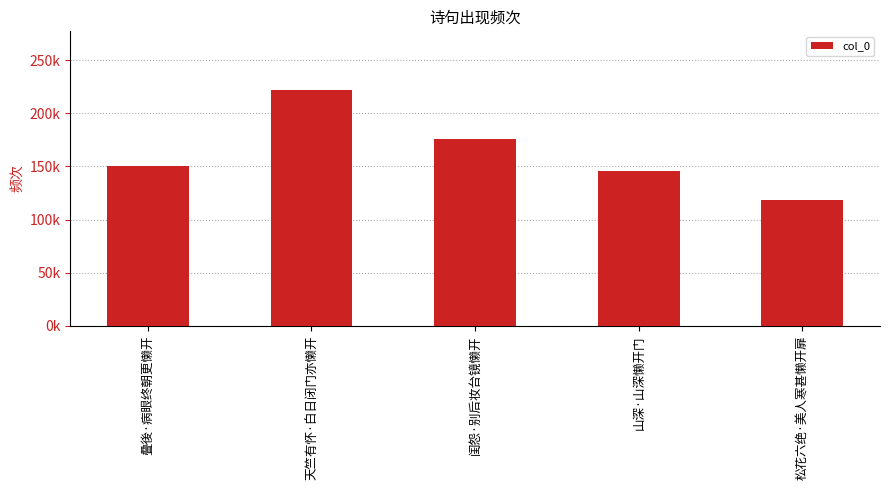

At which label does the data first exceed 150030?

天竺有怀·白日闭门亦懒开